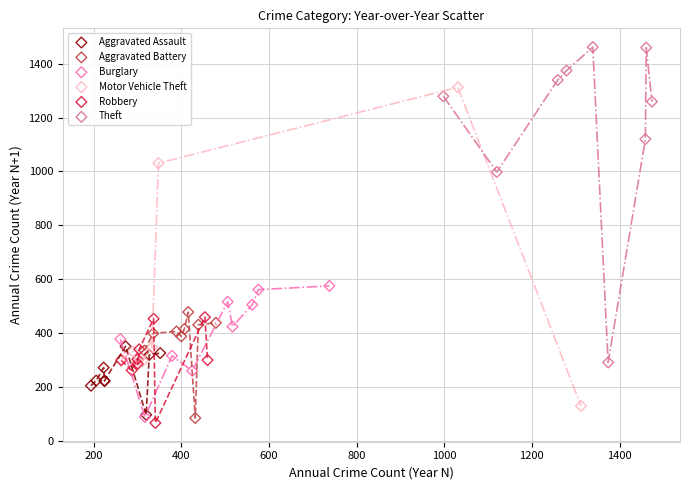

Which series reaches the minimum Y coordinate?

Robbery